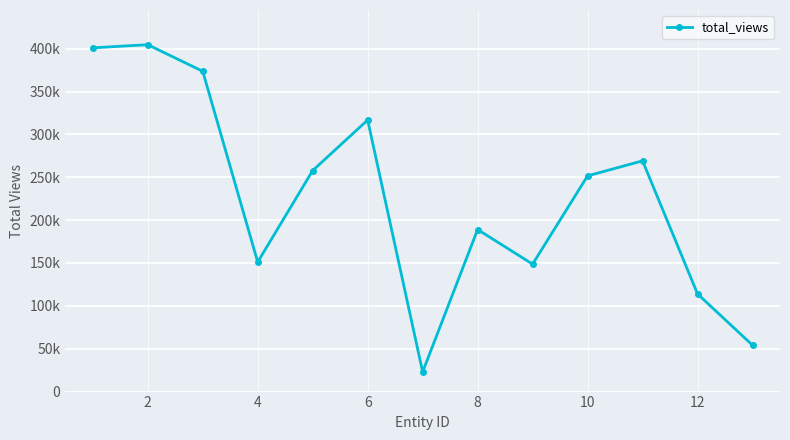

Reading left to right, what are all the values shown in this chart?

400974	404630	373609	151111	257805	316783	22955	189034	148668	251611	269135	113935	54104